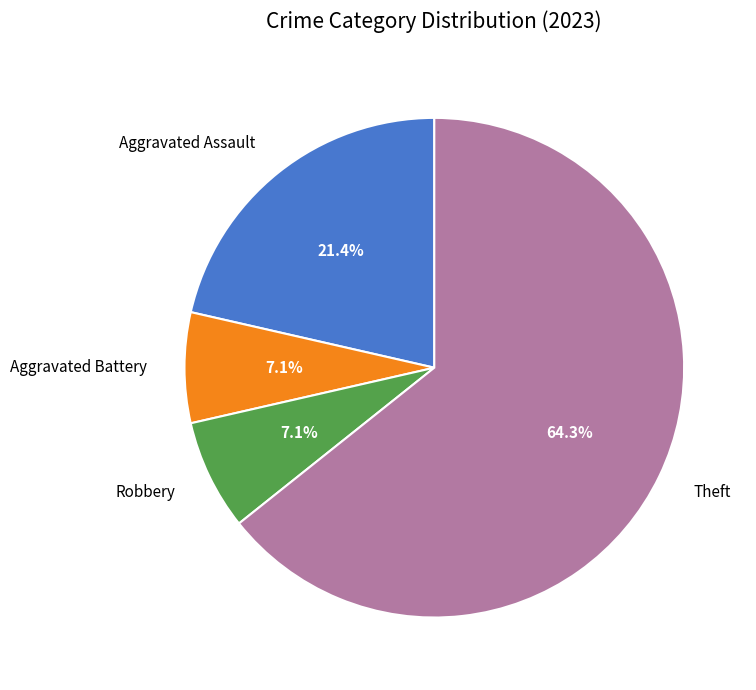

To the nearest percent, what portion does Theft represent?

64%